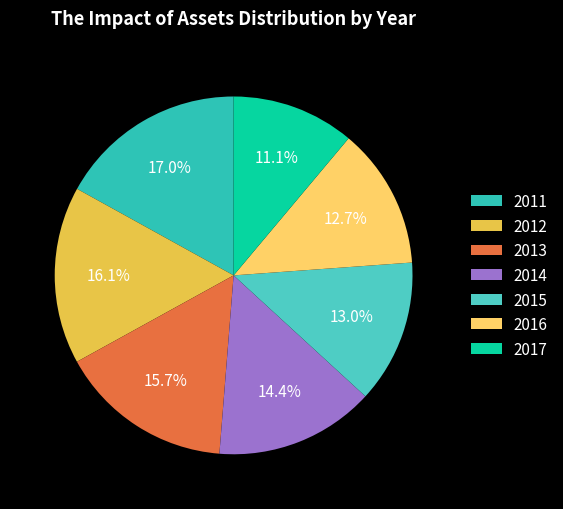

What portion of the pie excludes 2011?

83.0%